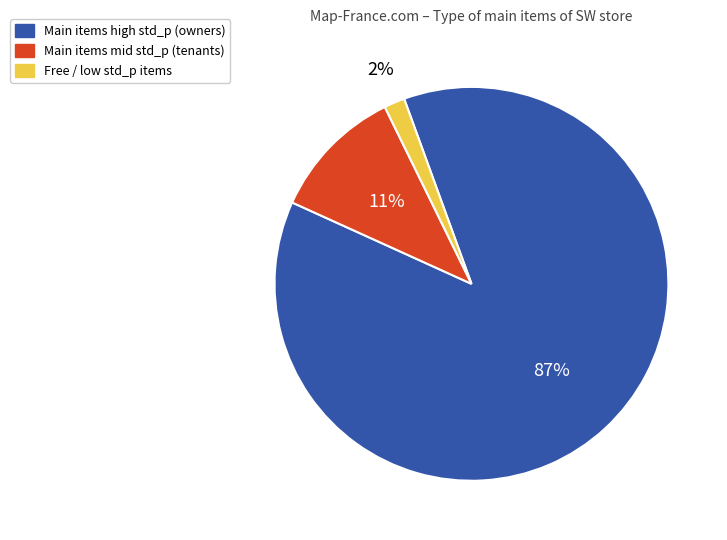

Is there a majority slice in this chart?

Yes